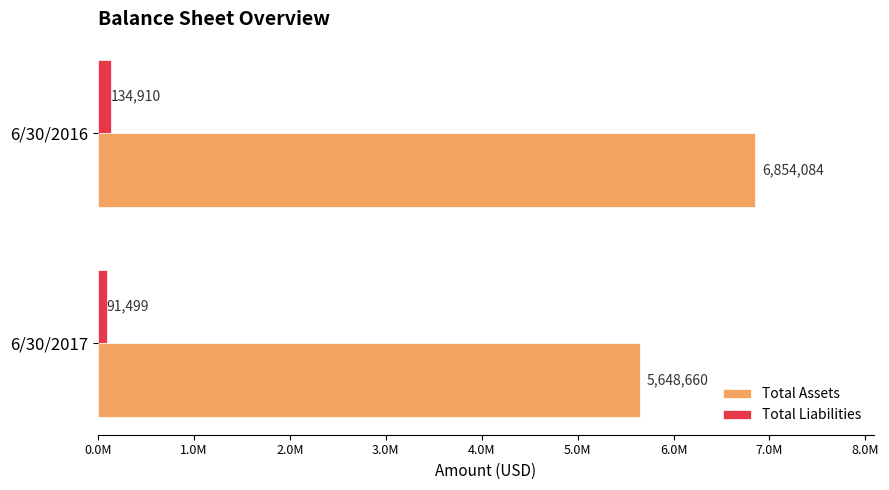

What are all the series names shown in the legend?

Total Assets, Total Liabilities